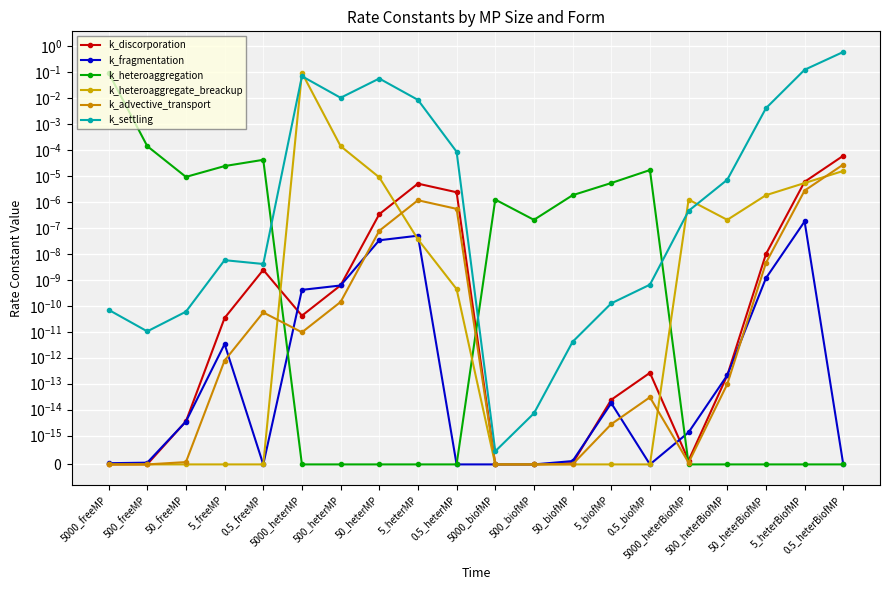

At 0.5_heterBiofMP, list the series in order from smallest to largest.

k_fragmentation, k_heteroaggregation, k_heteroaggregate_breackup, k_advective_transport, k_discorporation, k_settling